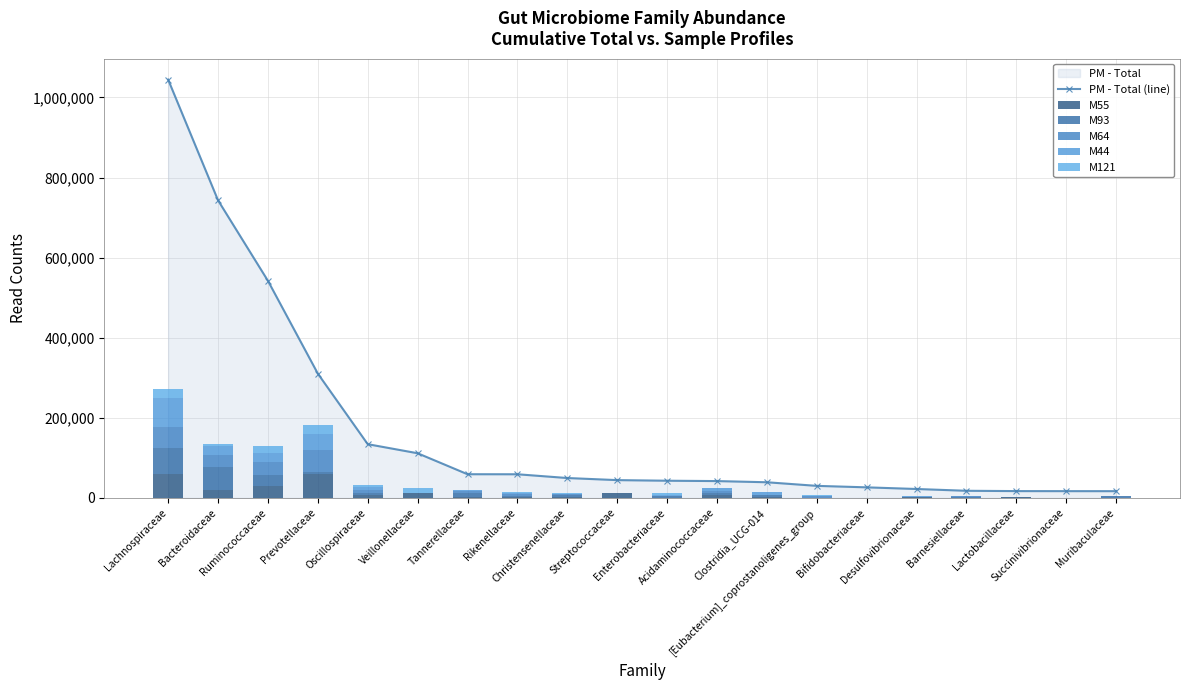

How many values in the M44 series are below 1948?

10